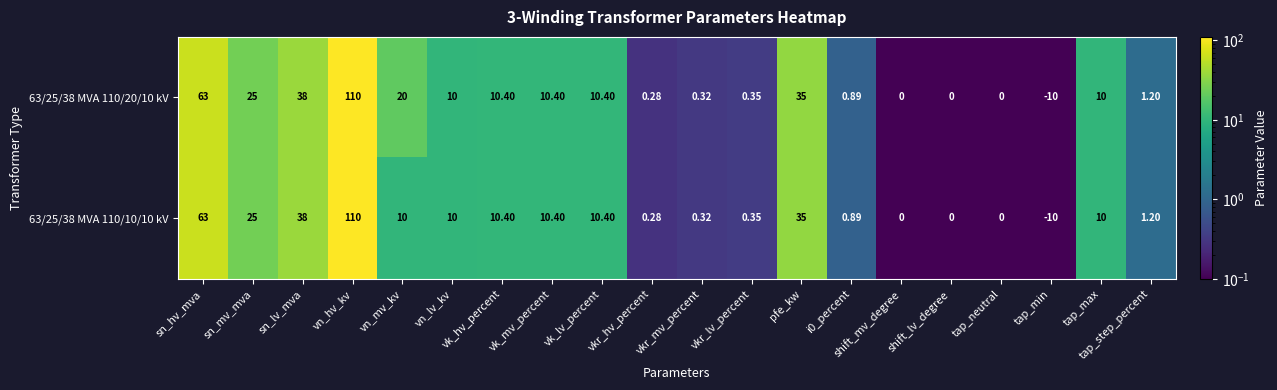

At which category is the sum across all series the highest?

vn_hv_kv